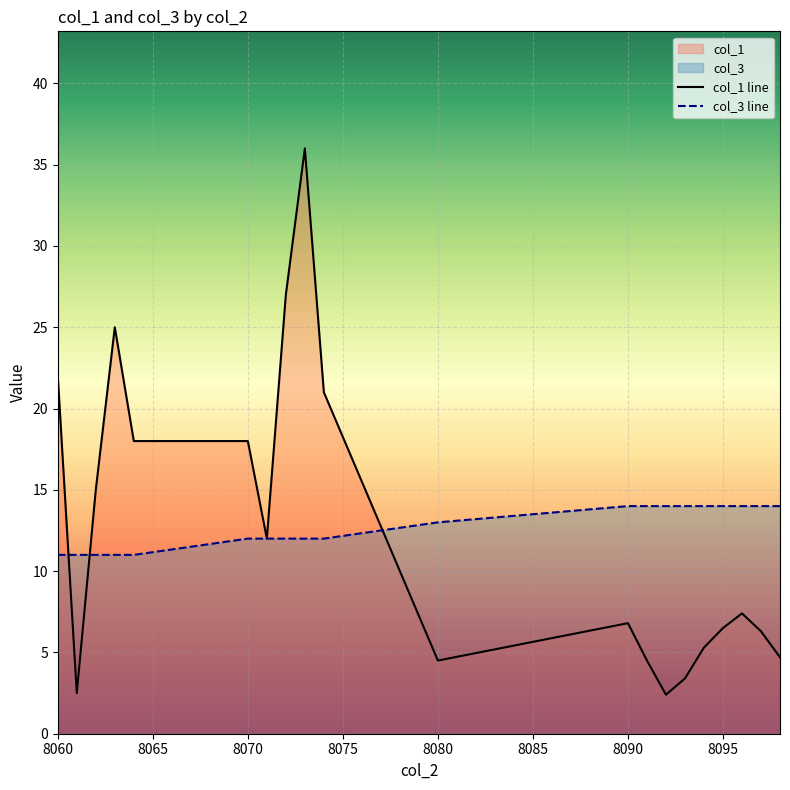

How many values in the col_1 series exceed 7?

10